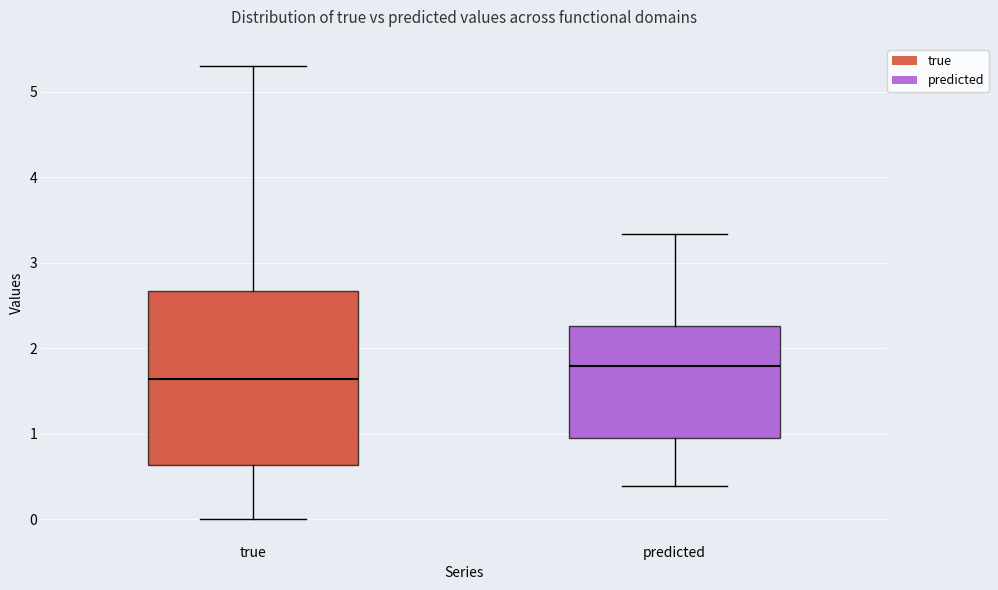

Where is the lower edge of the box for predicted on the y-axis? The values are not printed on the chart, so give them approximately, as read against the axis.

0.9